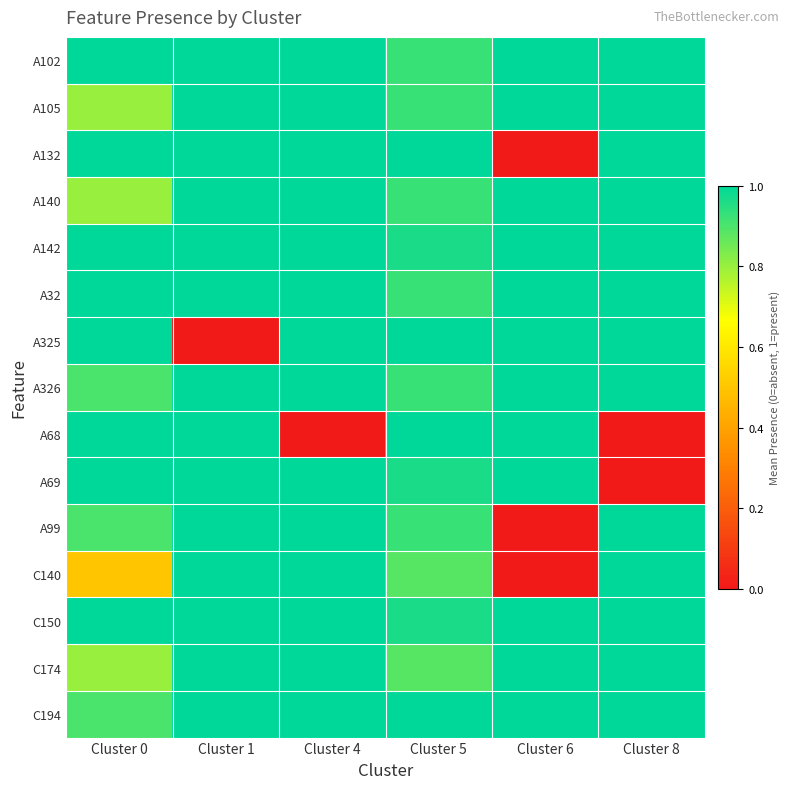

At Cluster 4, list the series in order from largest to smallest.

A102, A105, A132, A140, A142, A32, A325, A326, A69, A99, C140, C150, C174, C194, A68